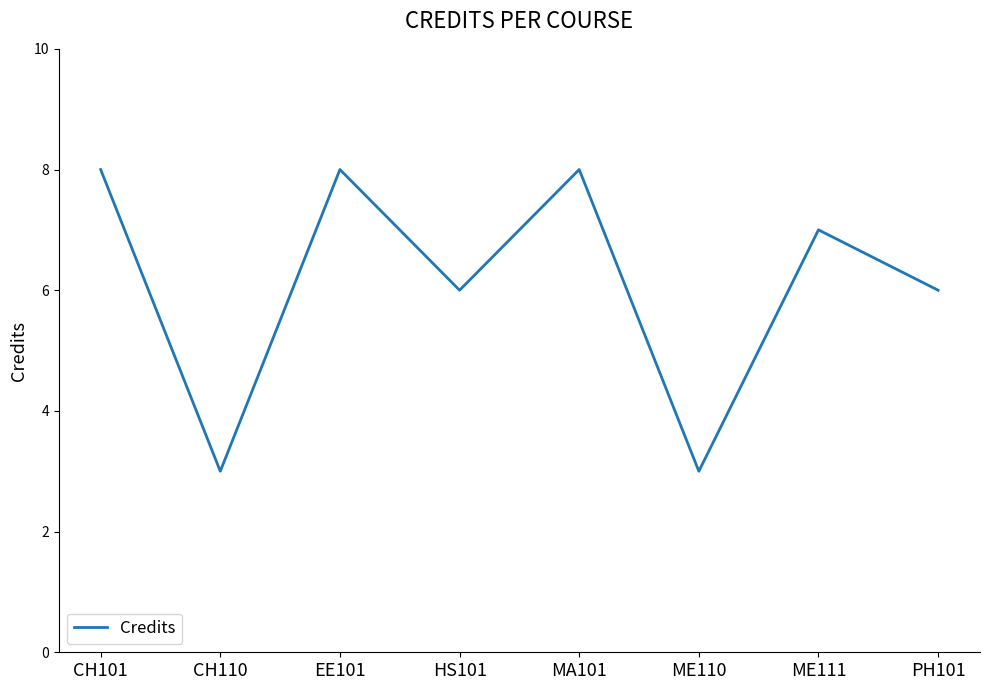

What is the average value?

6